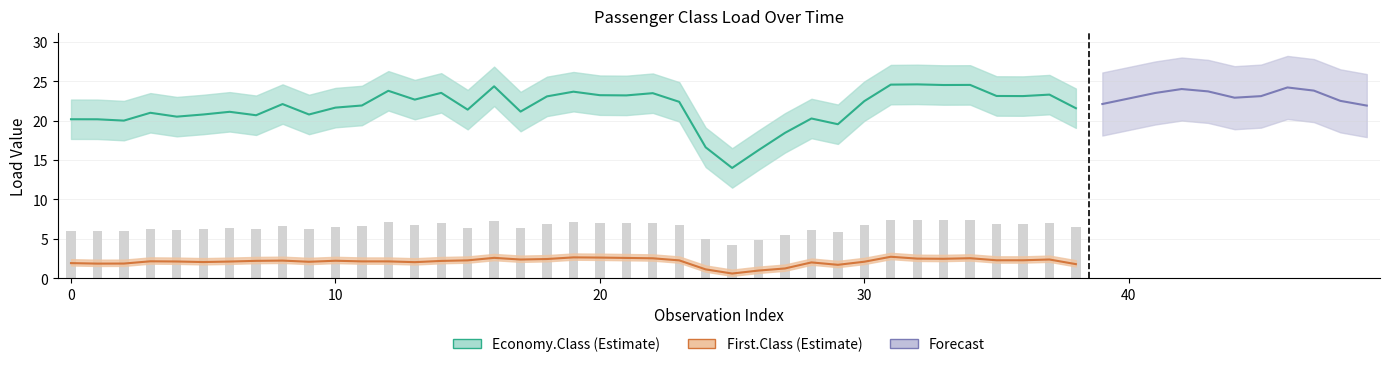

Is it true that First.Class equals 1.8 at 38?

True